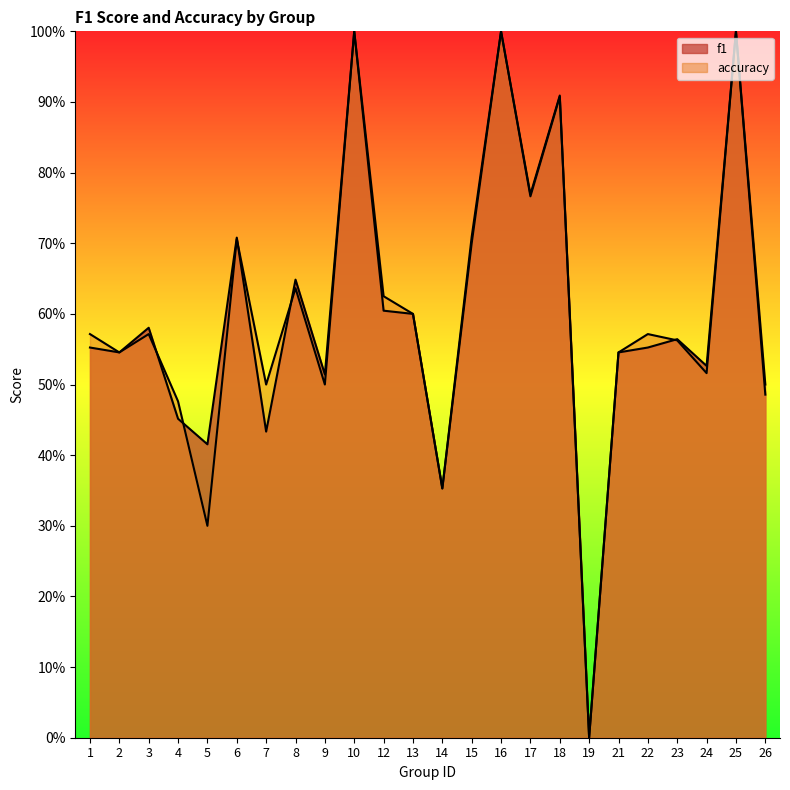

How many distinct data groups are displayed?

2